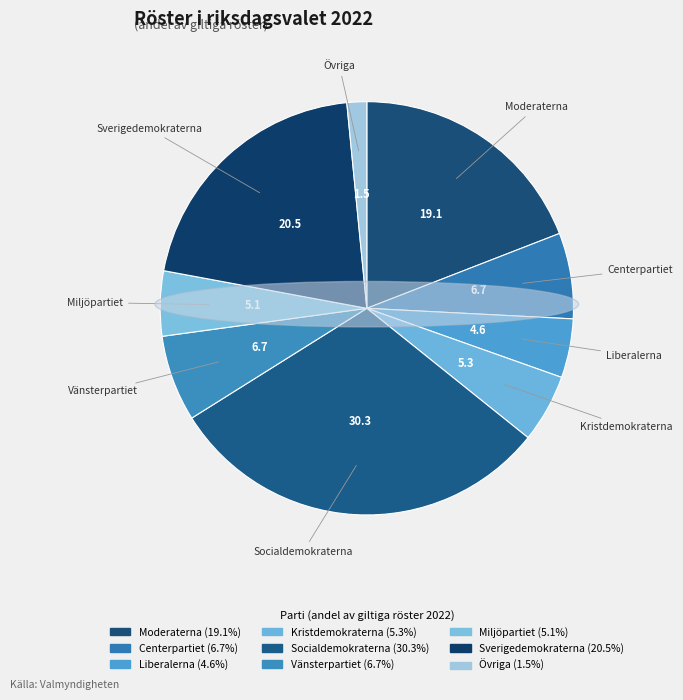

Which slice is the largest?

Socialdemokraterna